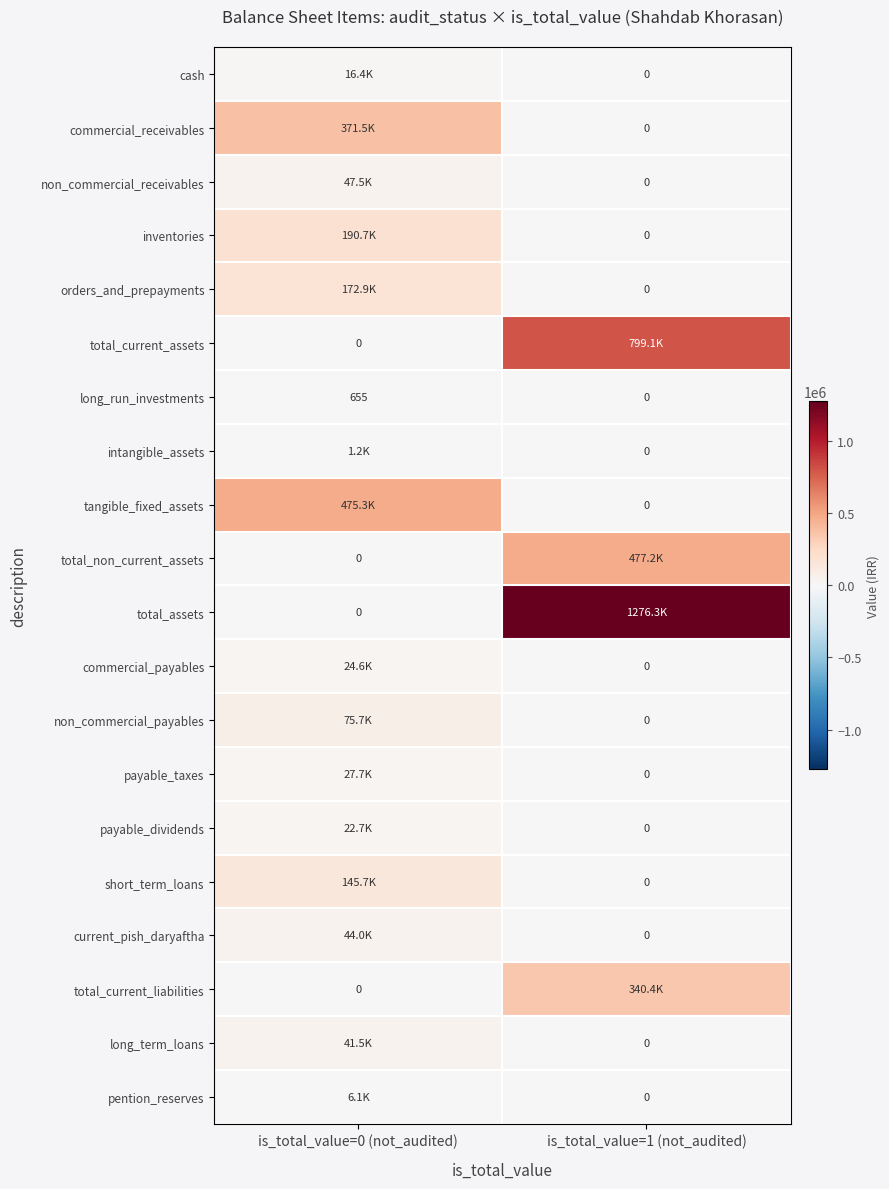

True or false: long_run_investments has a value of 986 at is_total_value=0 (not_audited).

False